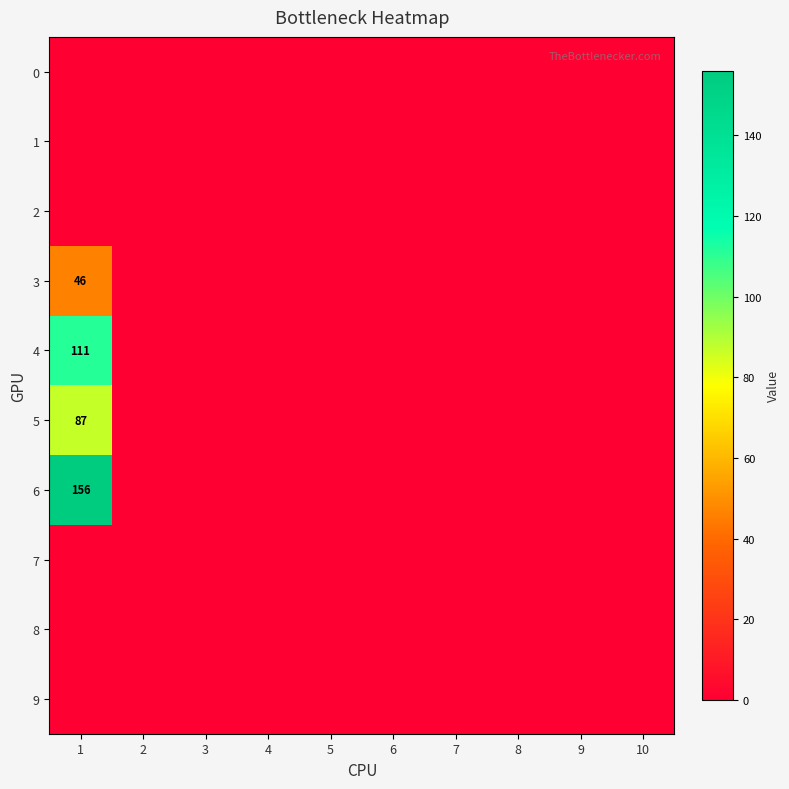

At which category does the chart reach its peak across all series?

1